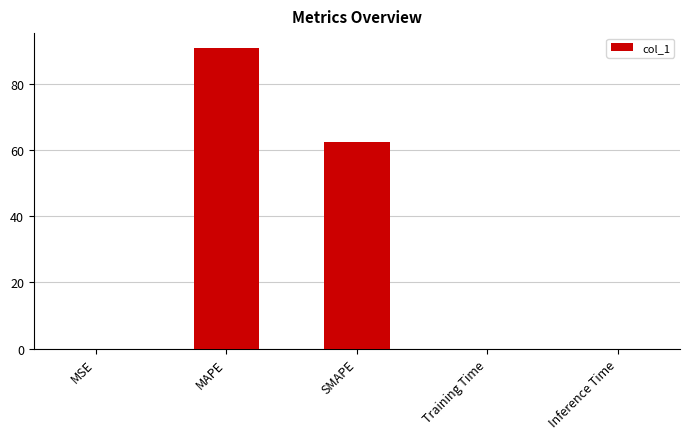

What is the change in value from MAPE to SMAPE?

-28.3